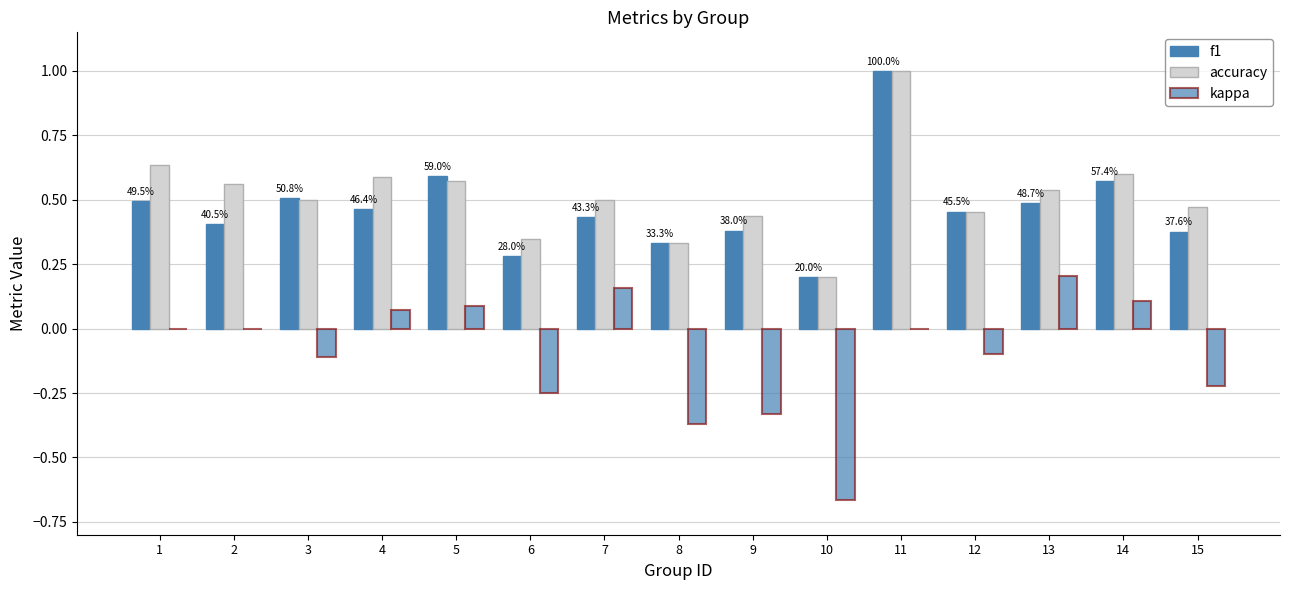

How many categories are shown in the chart?

15